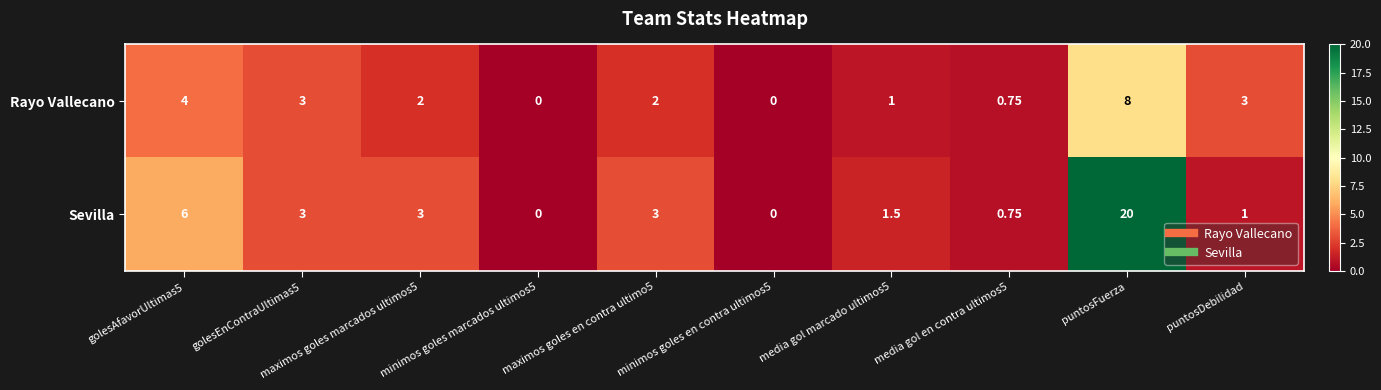

How many positive values does the Sevilla series have?

8